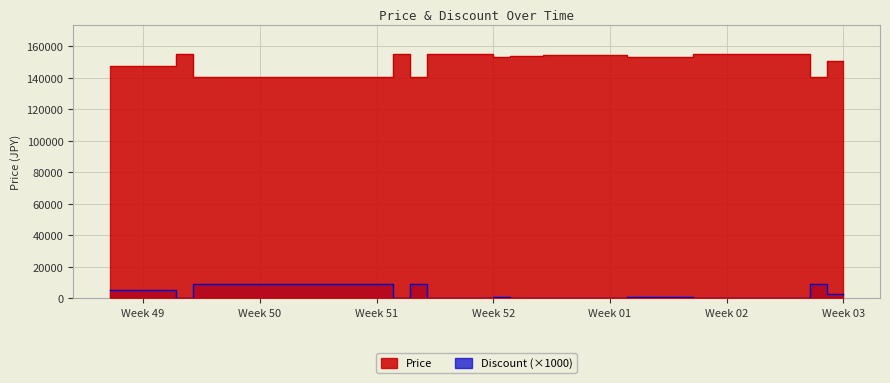

How many data points in Price are less than 154000?

20